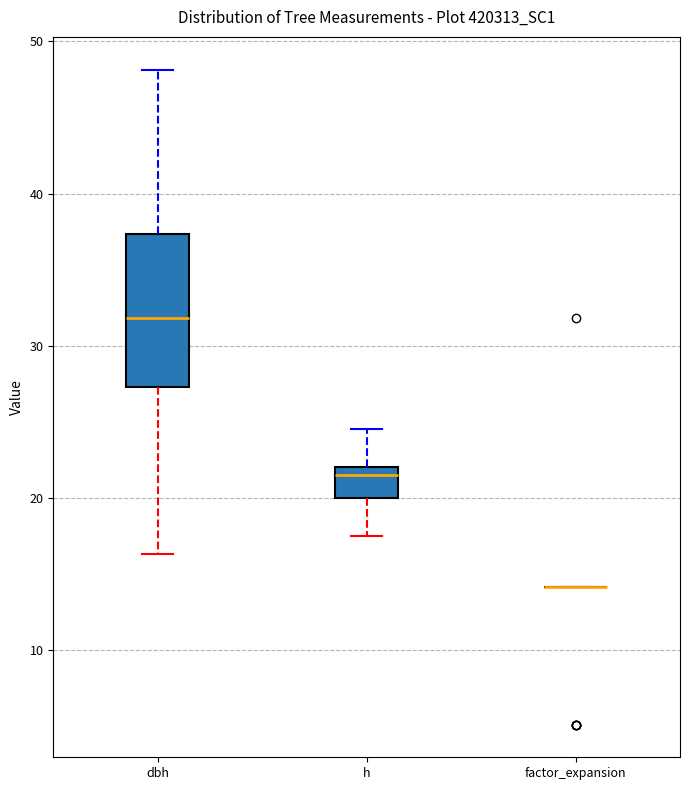

Comparing the boxes themselves (not the whiskers), which one is the tallest?

dbh